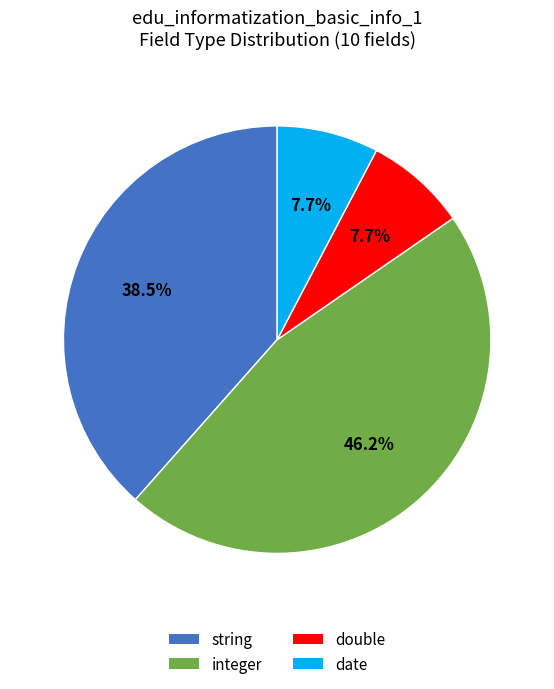

Is integer the majority of the pie?

No